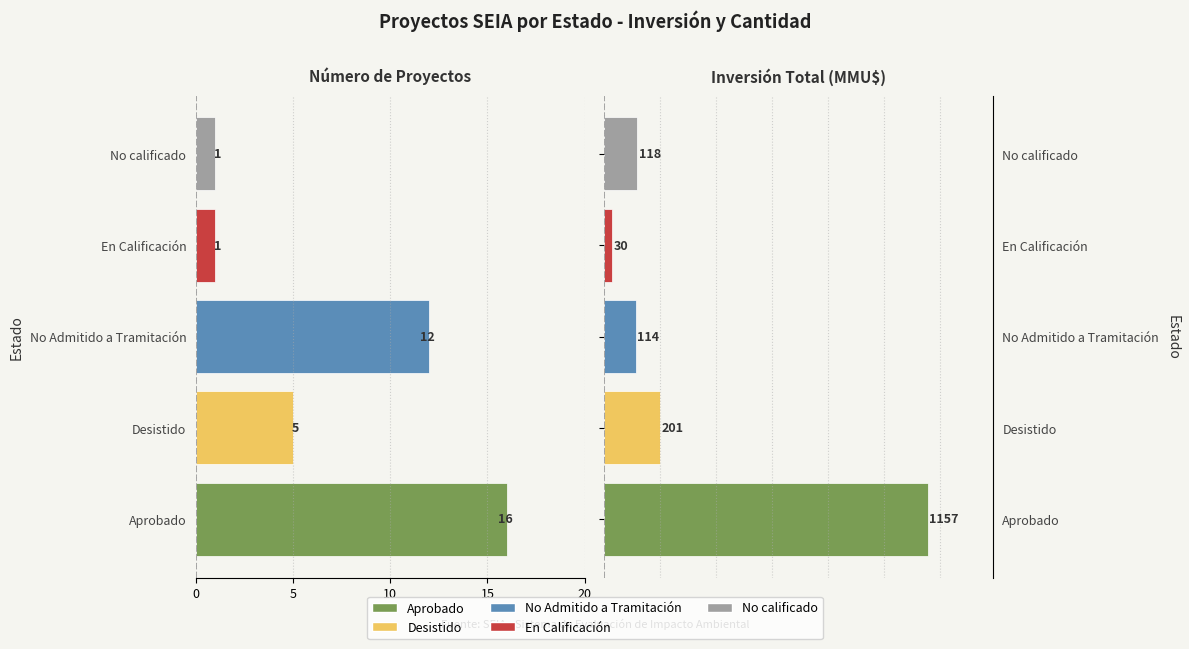

What is the highest value of the Inversión (MMU$) series?

1157.8